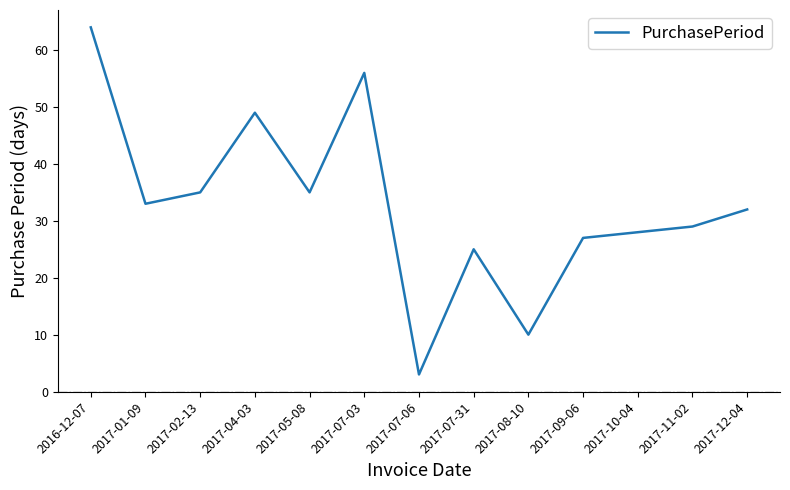

The value at 2017-09-06 is 27. True or false?

True